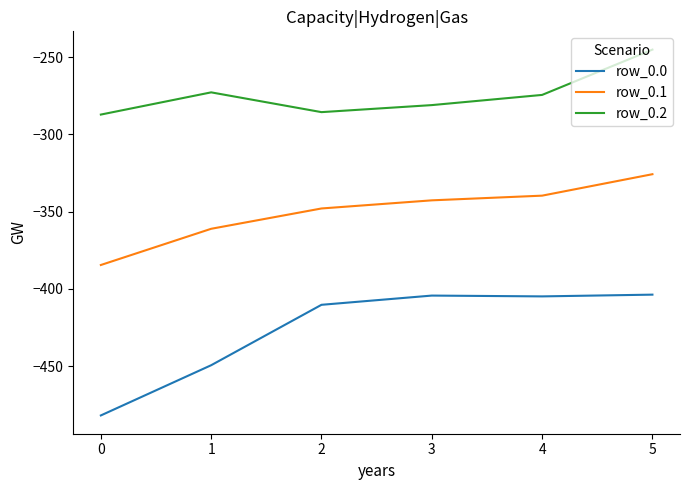

True or false: row_0.2 has a value of -379.3 at 0.

False